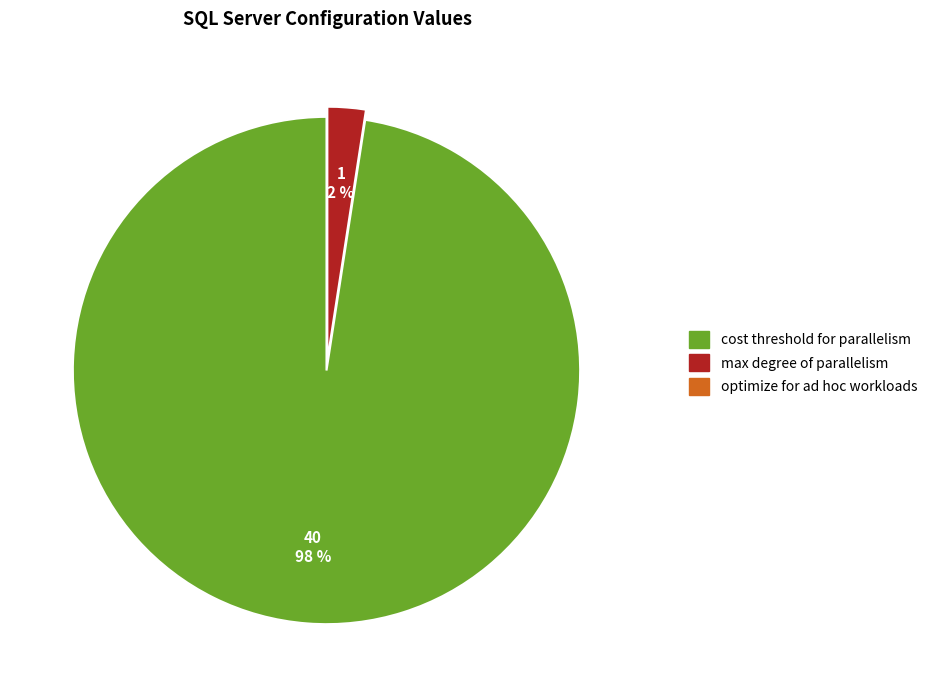

Is there any slice that represents more than half of the pie?

Yes